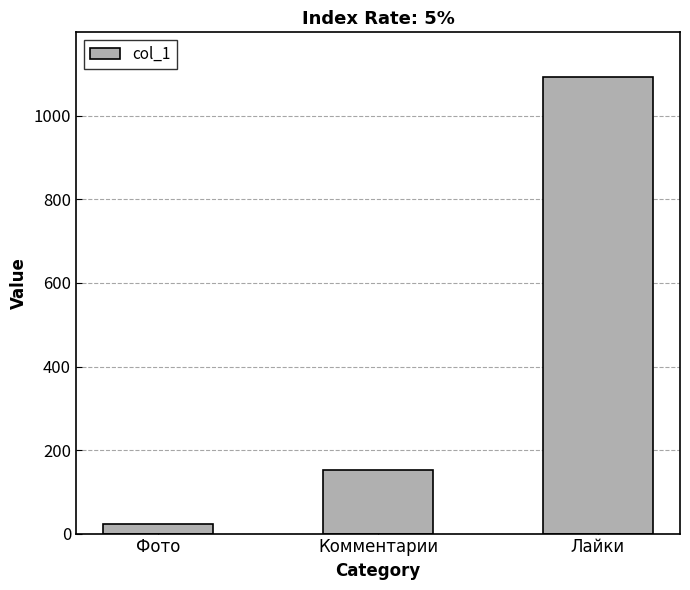

What value does the data have at Лайки, to the nearest 10?

1090